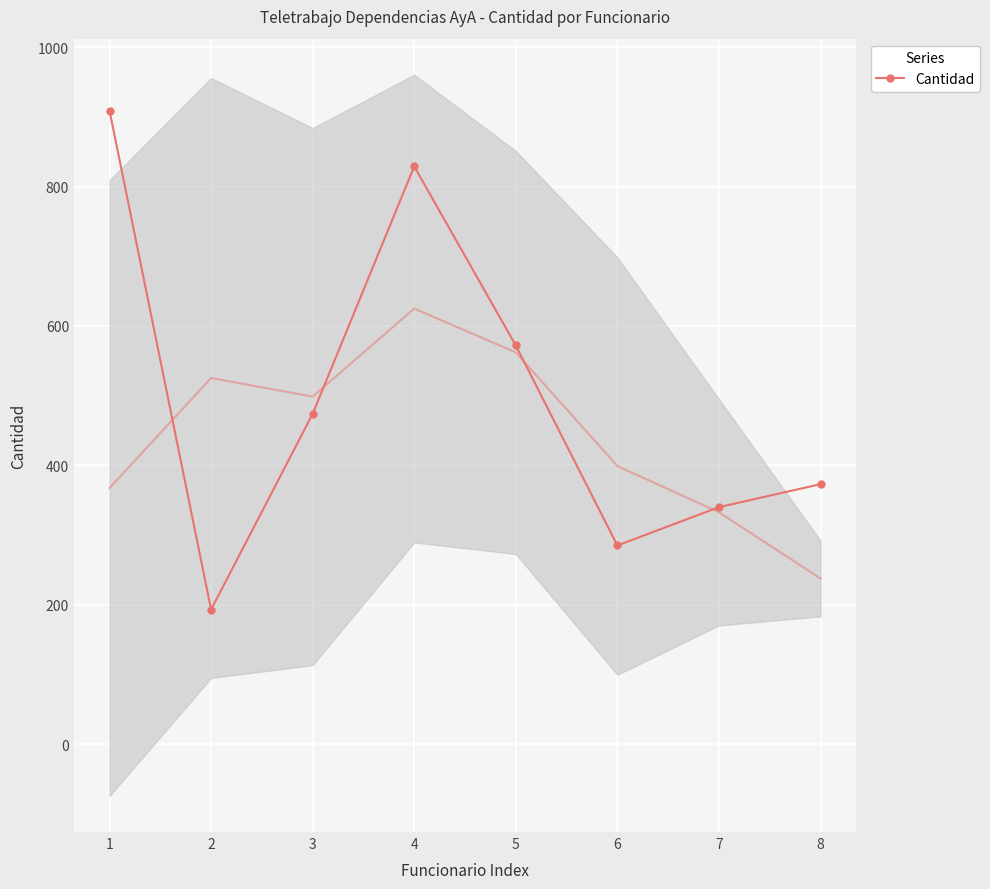

How many lines are shown in the chart?

1